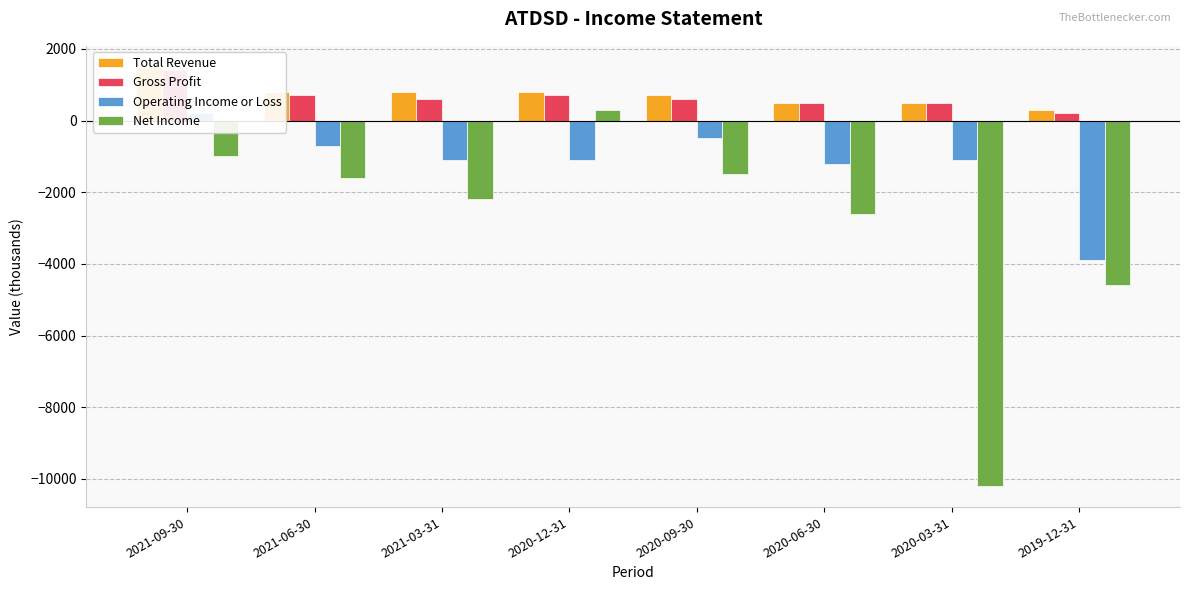

Is it true that Total Revenue equals 612 at 2021-09-30?

False